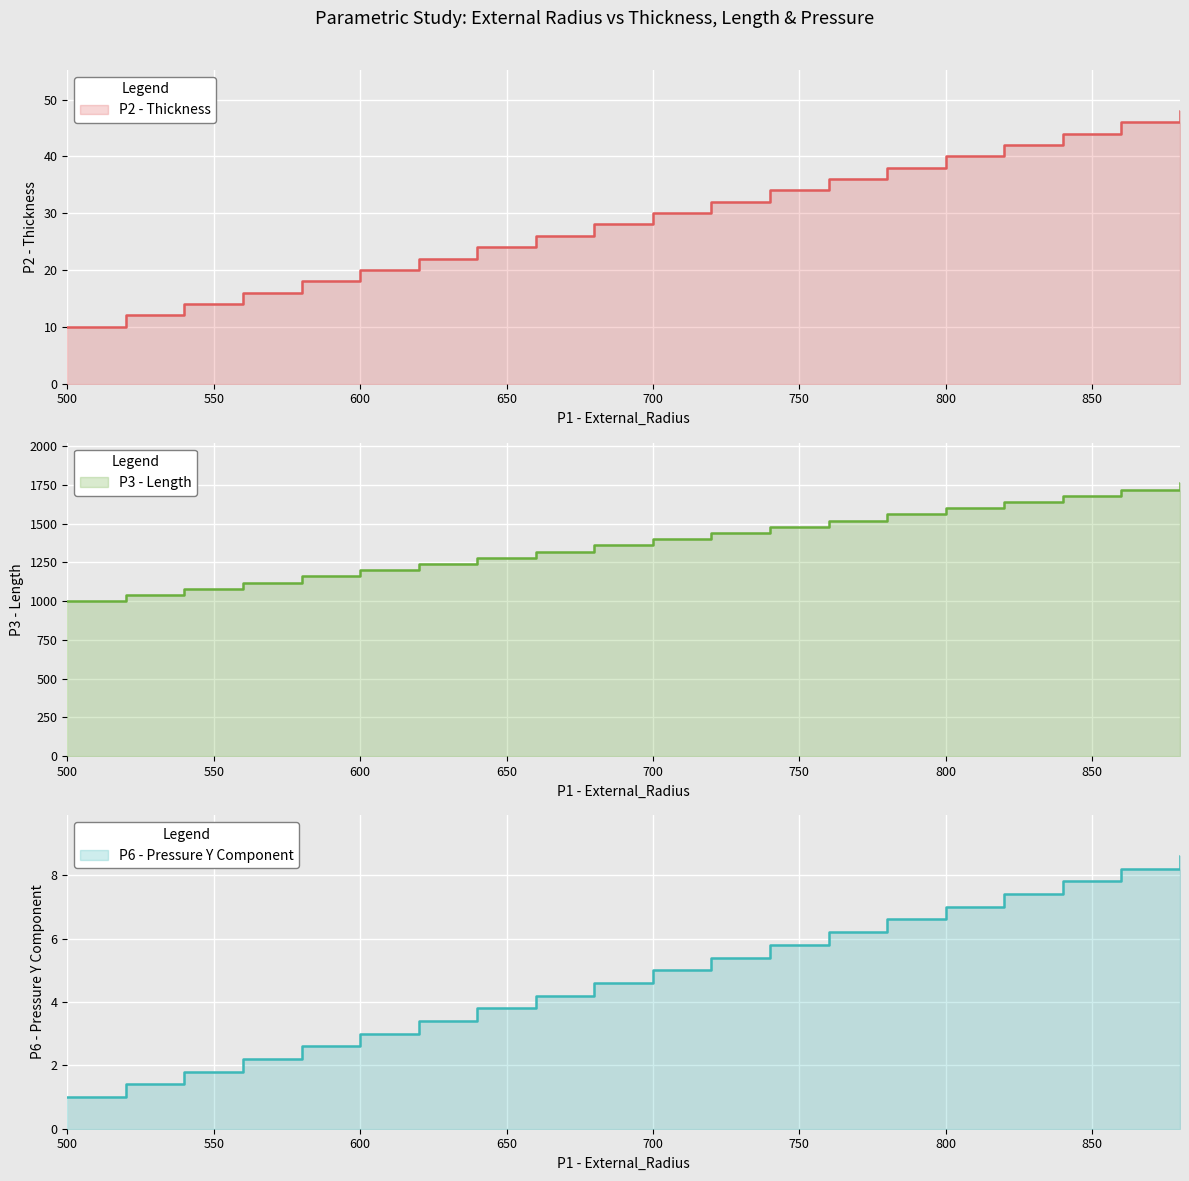

True or false: P6 - Pressure Y Component and P2 - Thickness intersect in this chart.

False